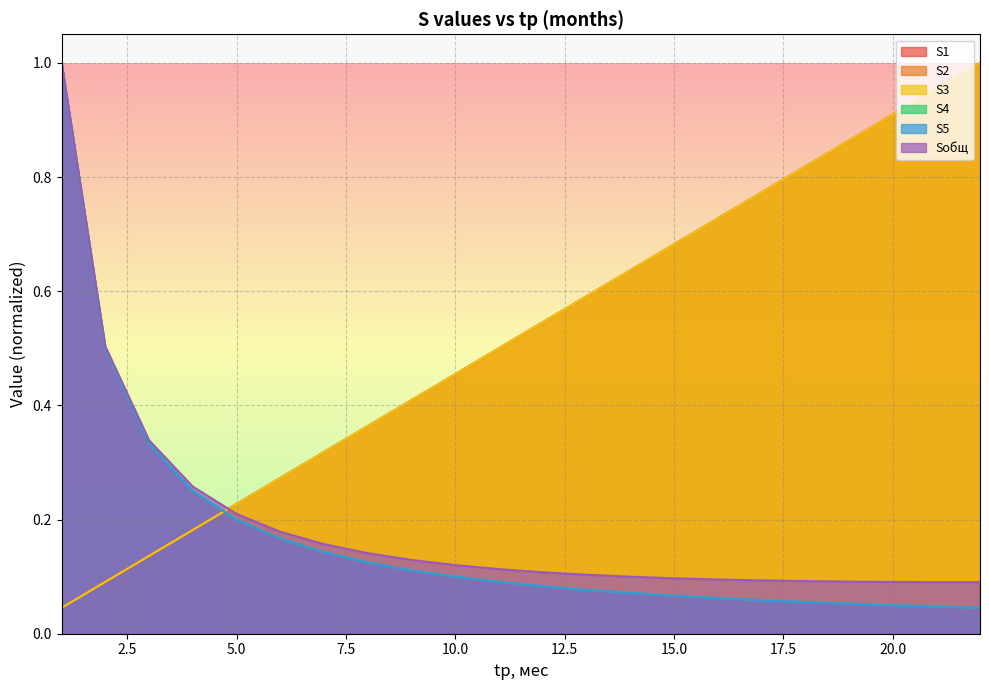

Is the value of S4 at 16 greater than the value of S1 at 8?

No